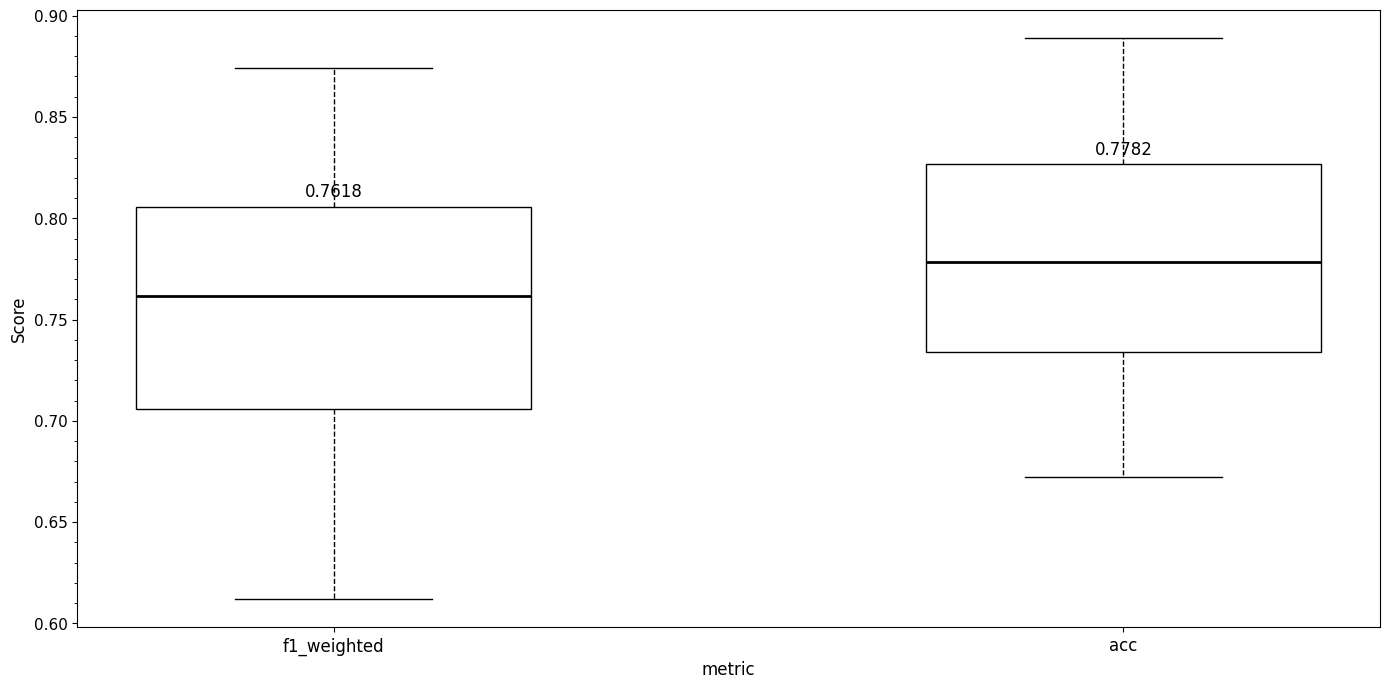

Which box is the tallest, from its lower edge to its upper edge?

f1_weighted